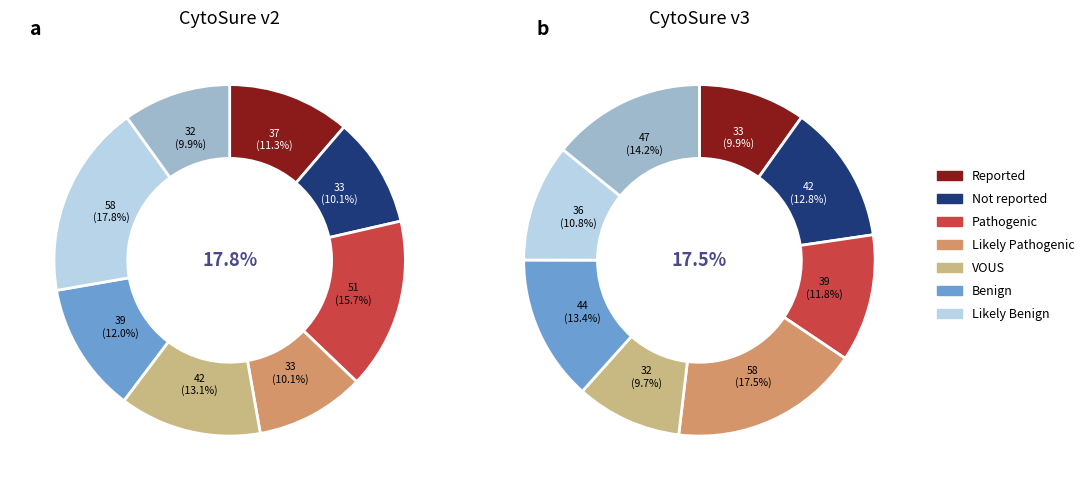

How many slices are in this pie chart?

8